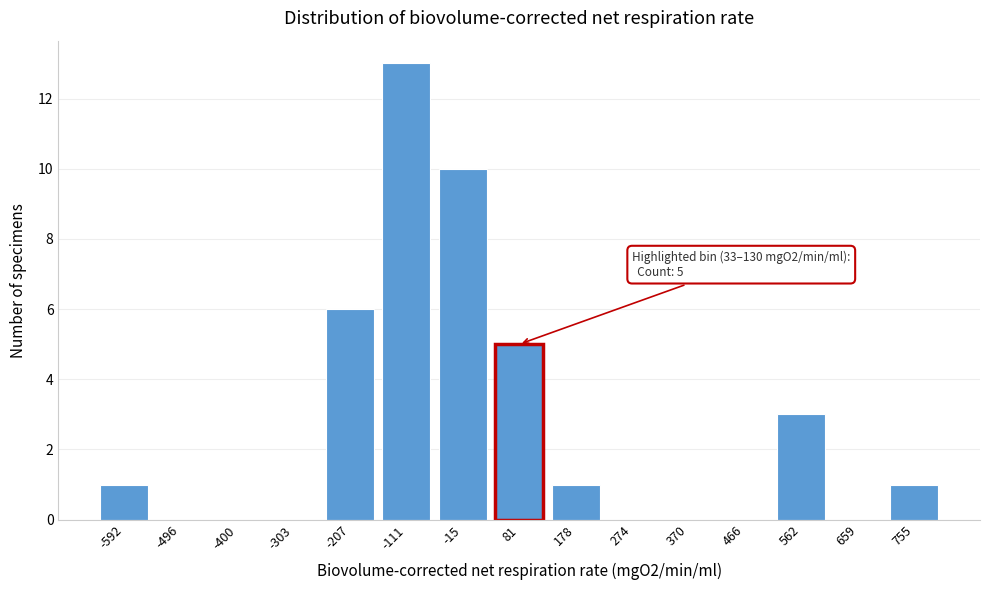

Reading right to left, what are all the values shown in this chart?

755=1	659=0	562=3	466=0	370=0	274=0	178=1	81=5	-15=10	-111=13	-207=6	-303=0	-400=0	-496=0	-592=1